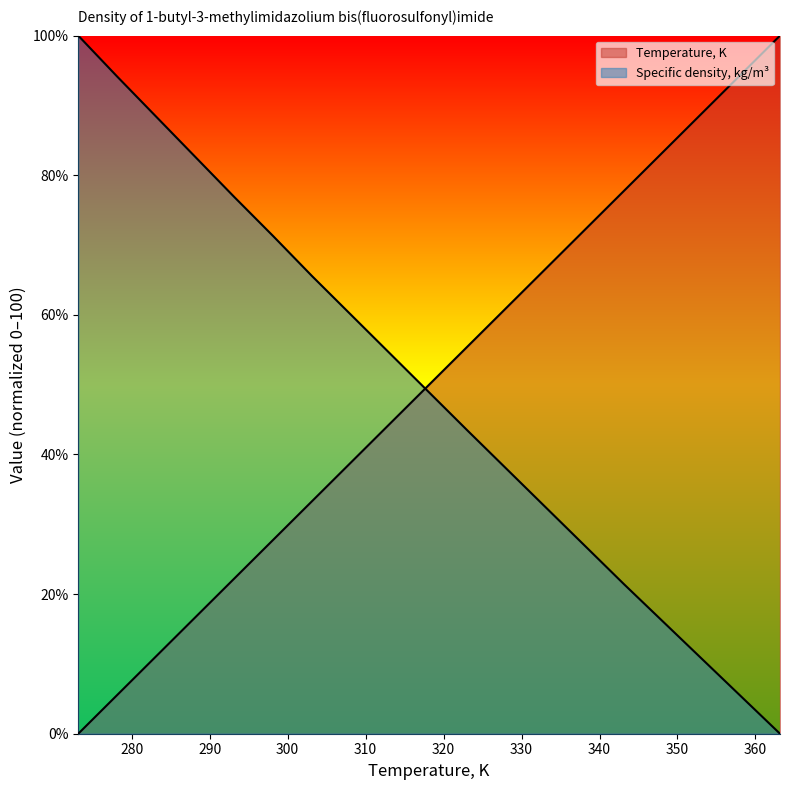

True or false: Specific density, kg/m3 has more than 1 interior local peaks.

False